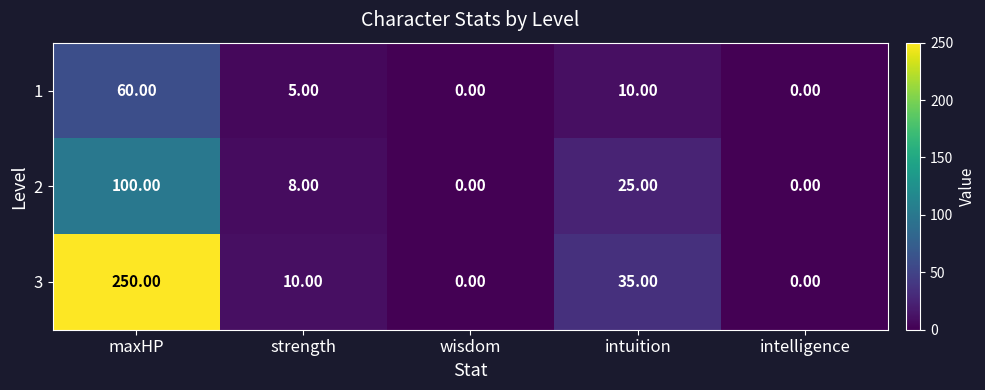

How many data points does each series have?

5